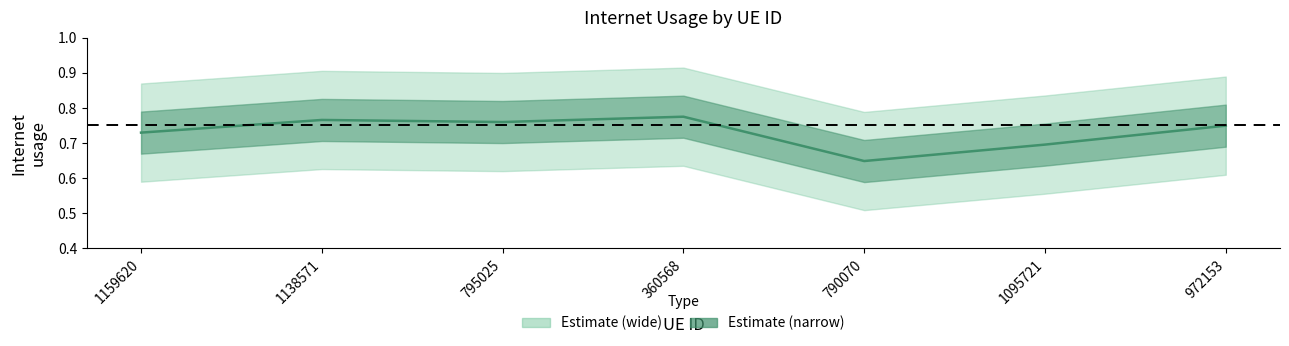

How many points are lower than both their immediate neighbors (excluding endpoints)?

2